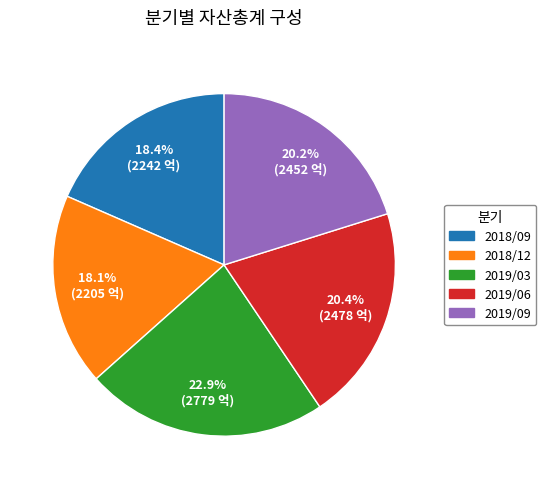

What percentage is the 2018/09 slice, to the nearest percent?

18%